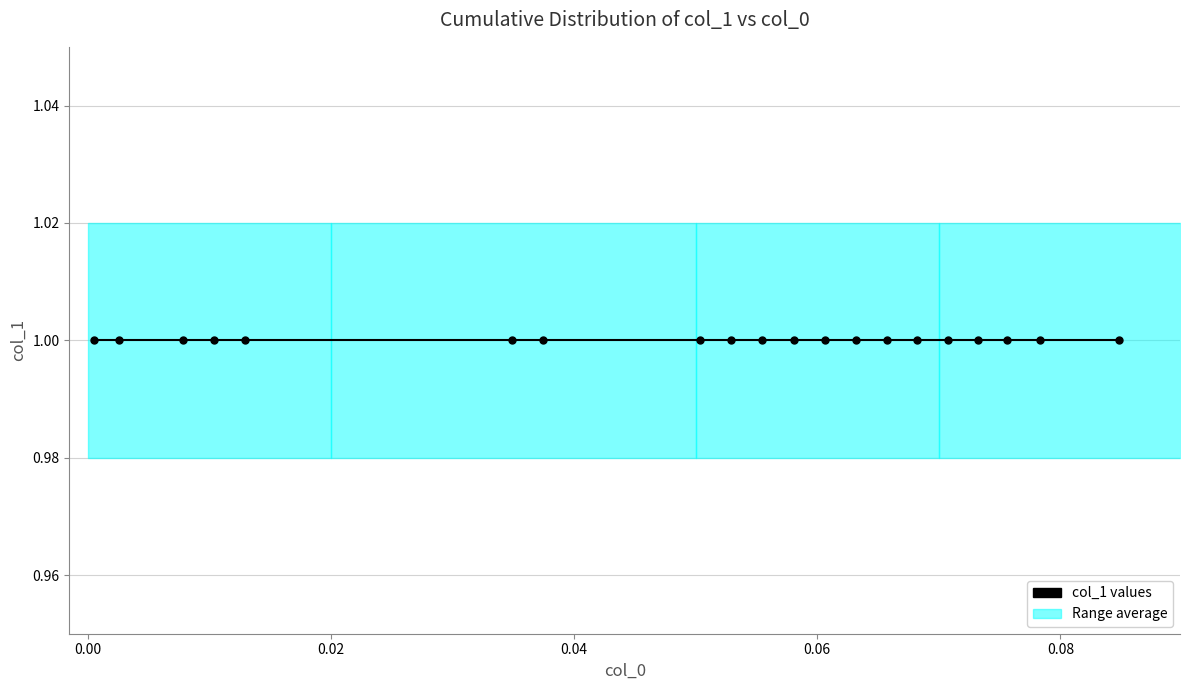

Is this an area chart (filled region under the line)?

No